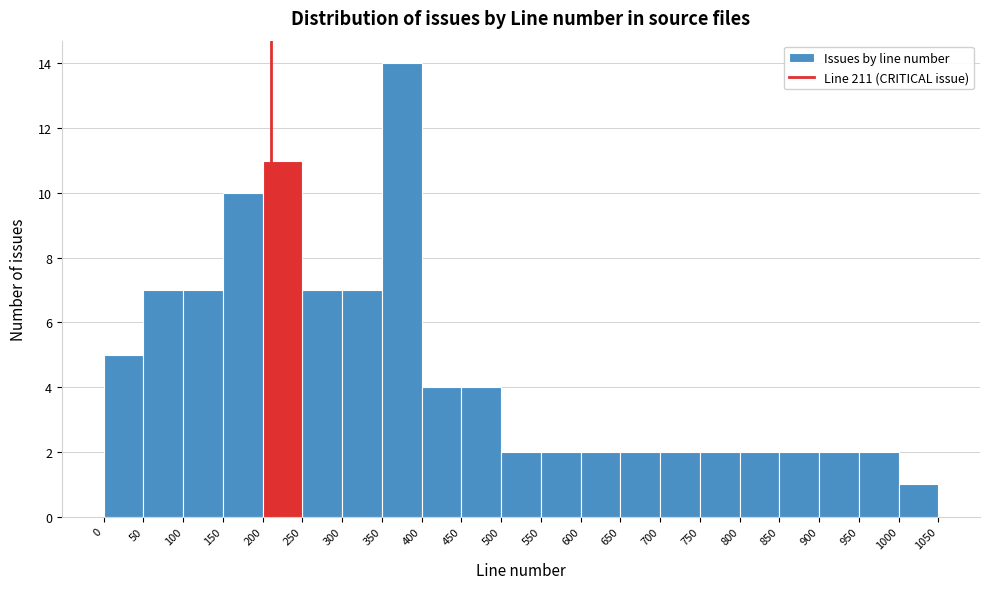

Reading left to right, transcribe this chart: for each bar, give the range it covers on the x-axis and its height. The values are not printed on the chart, so give them approximately, as read against the axis.

0 to 50: 5
50 to 100: 7
100 to 150: 7
150 to 200: 10
200 to 250: 11
250 to 300: 7
300 to 350: 7
350 to 400: 14
400 to 450: 4
450 to 500: 4
500 to 550: 2
550 to 600: 2
600 to 650: 2
650 to 700: 2
700 to 750: 2
750 to 800: 2
800 to 850: 2
850 to 900: 2
900 to 950: 2
950 to 1000: 2
1000 to 1050: 1